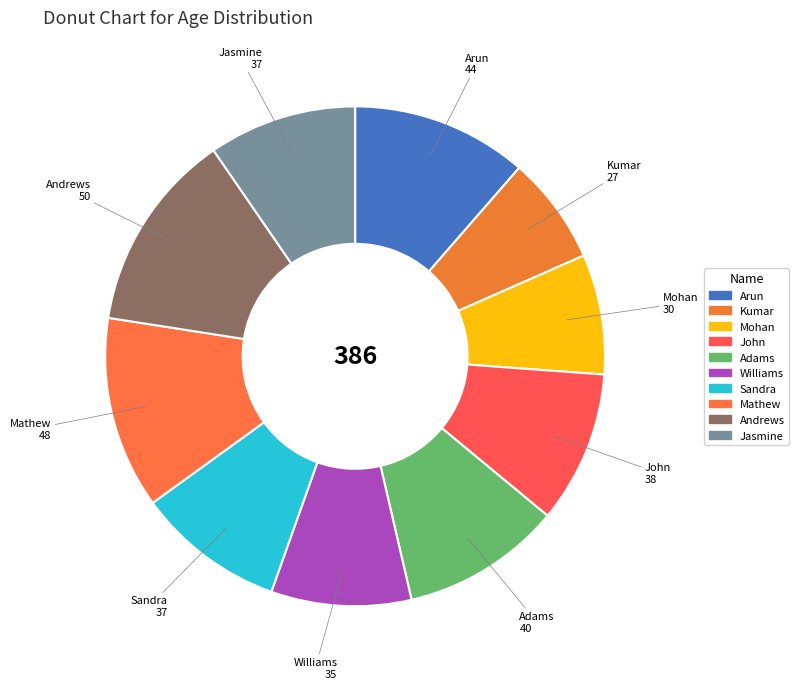

True or false: Mathew accounts for 12% of the total.

True